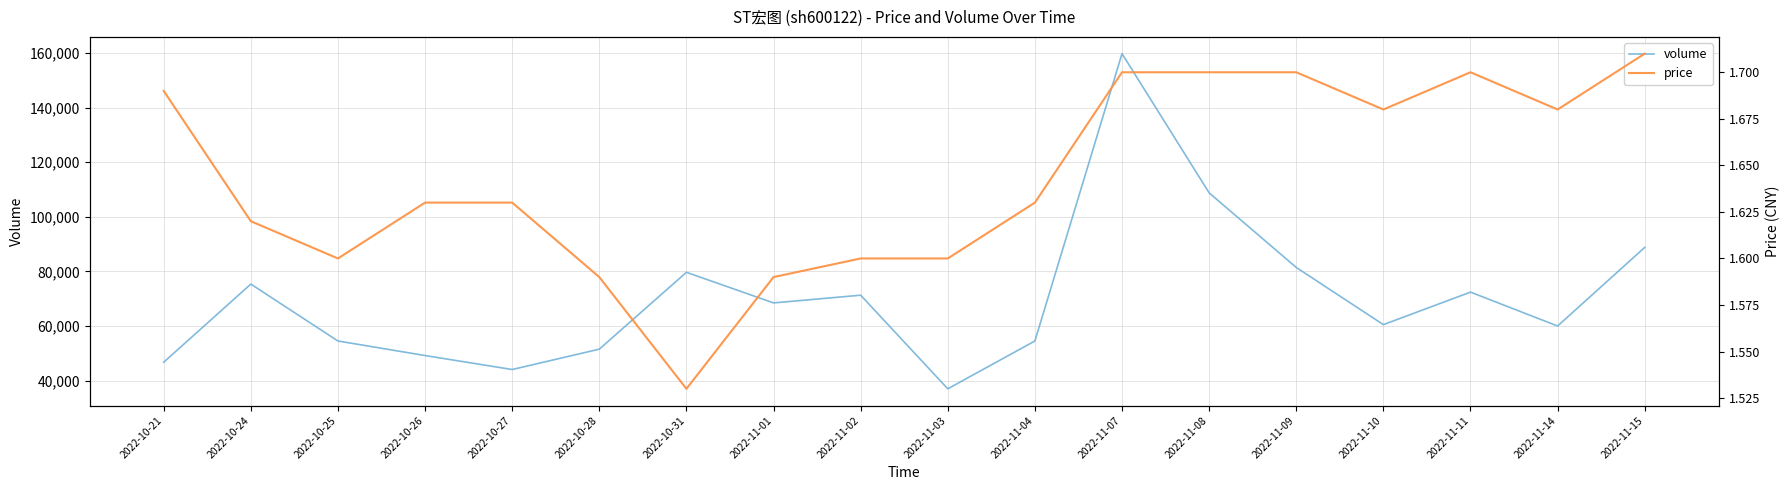

Is the value of volume at 2022-11-11 greater than the value of price at 2022-11-11?

Yes